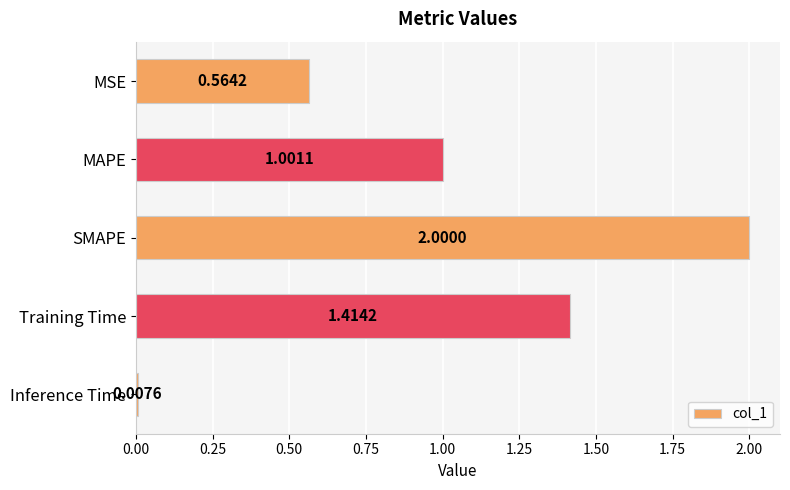

How many data points does each series have?

5